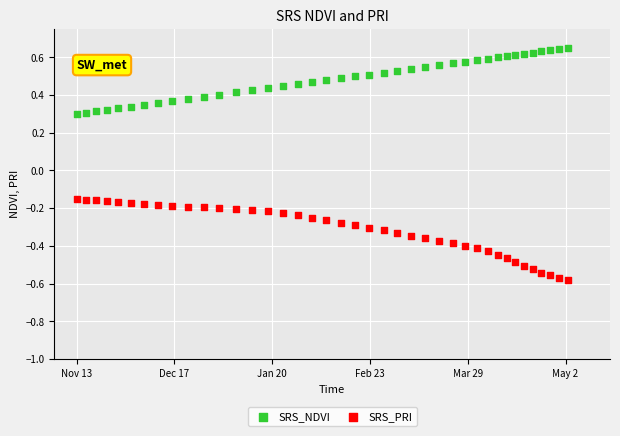

What are all the series names shown in the legend?

SRS_NDVI, SRS_PRI